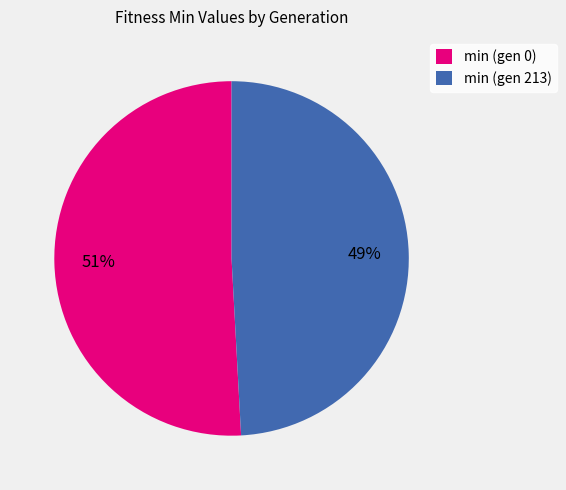

What percentage is the min (gen 213) slice, to the nearest percent?

49%